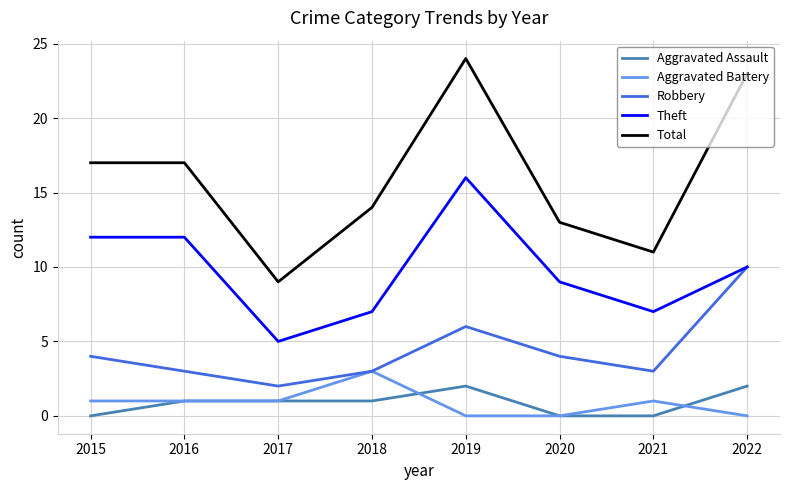

At which category is the sum across all series the highest?

2019